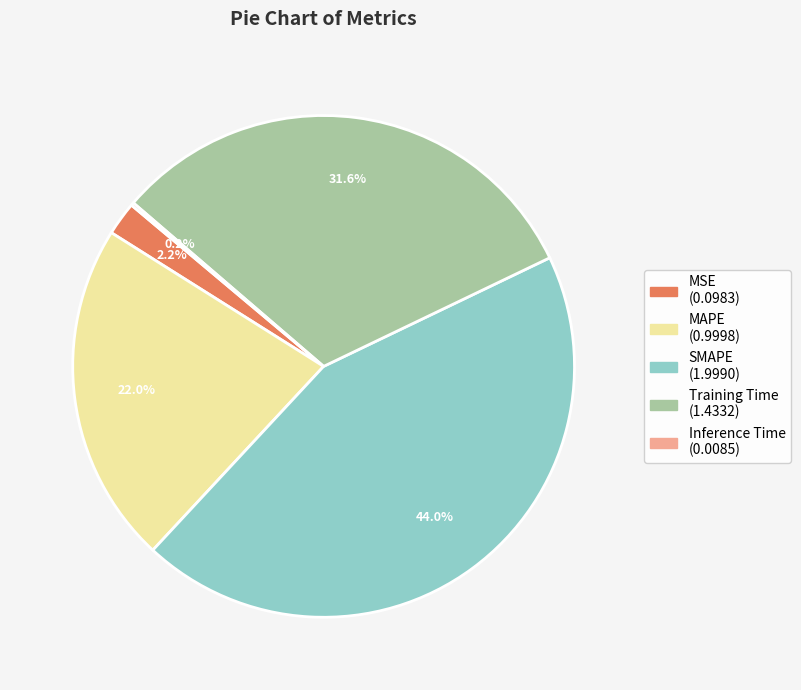

Which category has the biggest portion of the pie?

SMAPE